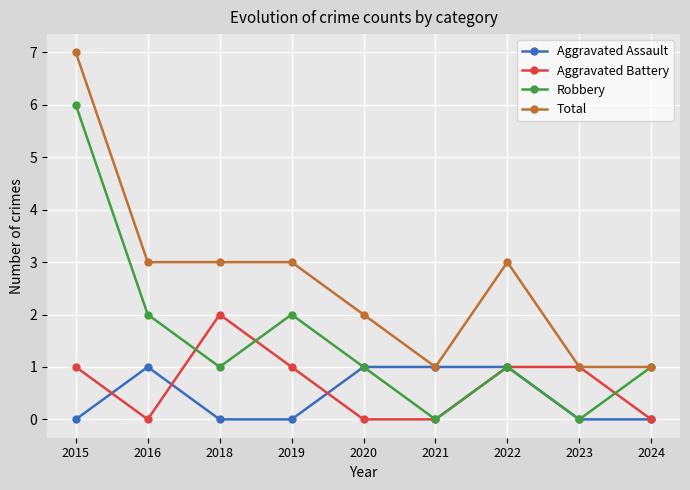

What is the total value across all series at 2018?

6